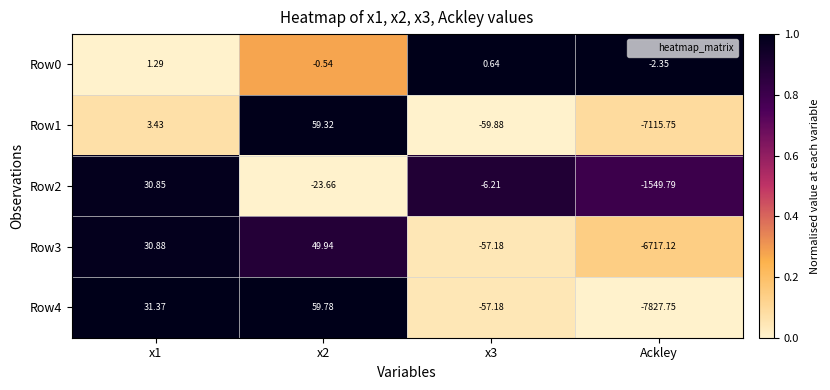

Which category has the lowest value in the Row1 series?

Ackley